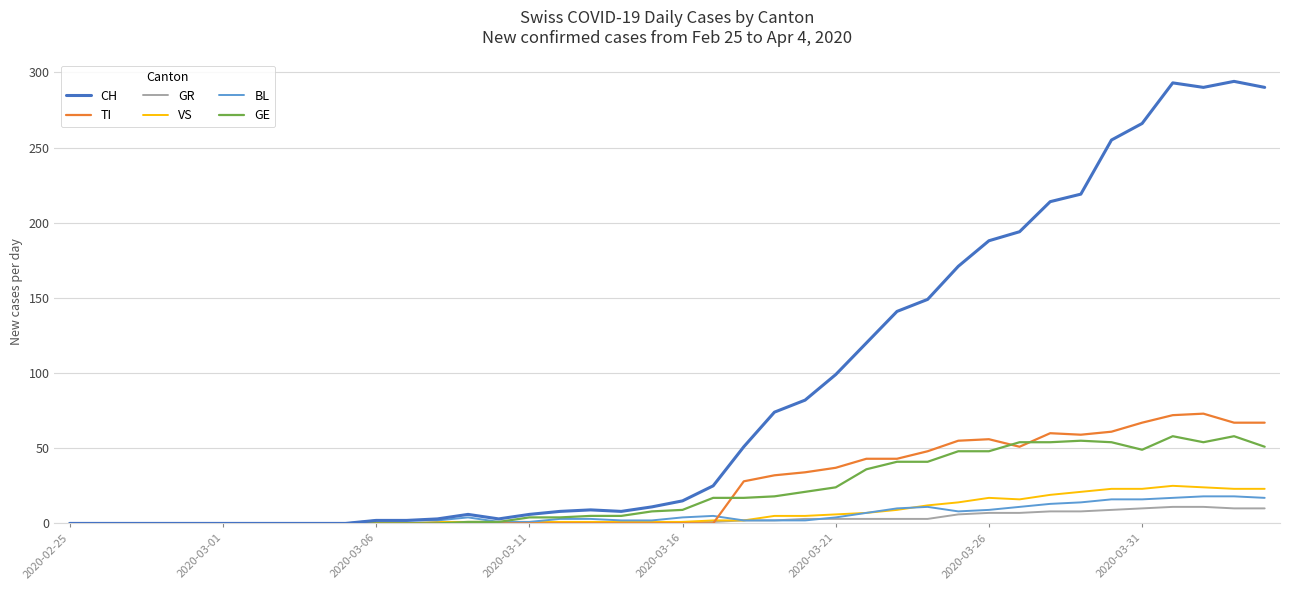

Which series has the largest range (max minus min)?

CH